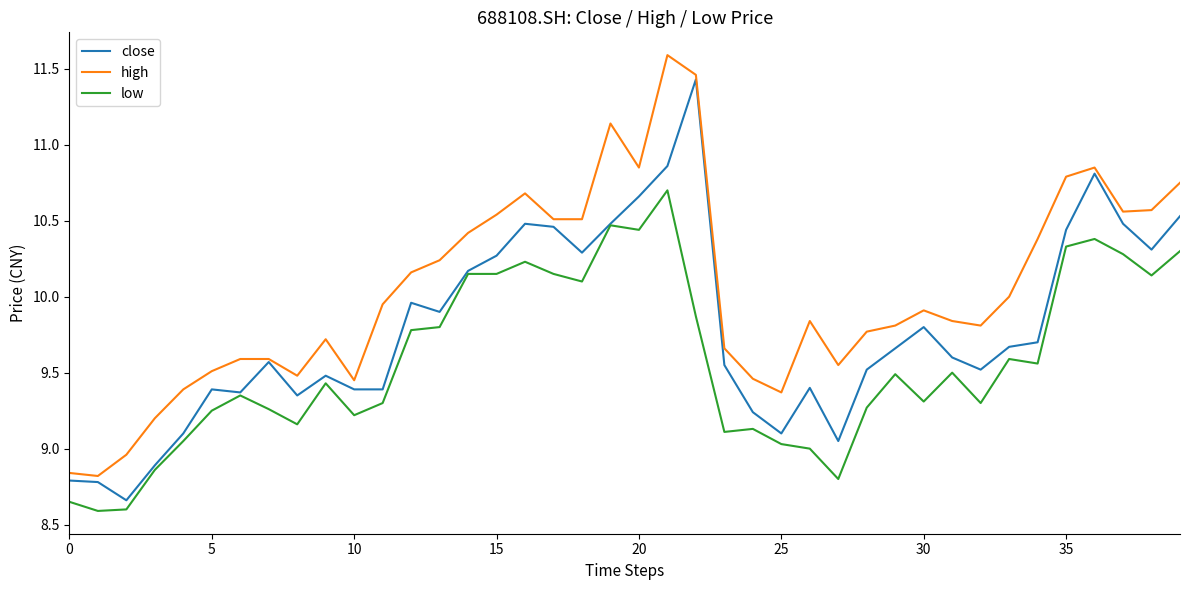

Is this an area chart (filled region under the line)?

No